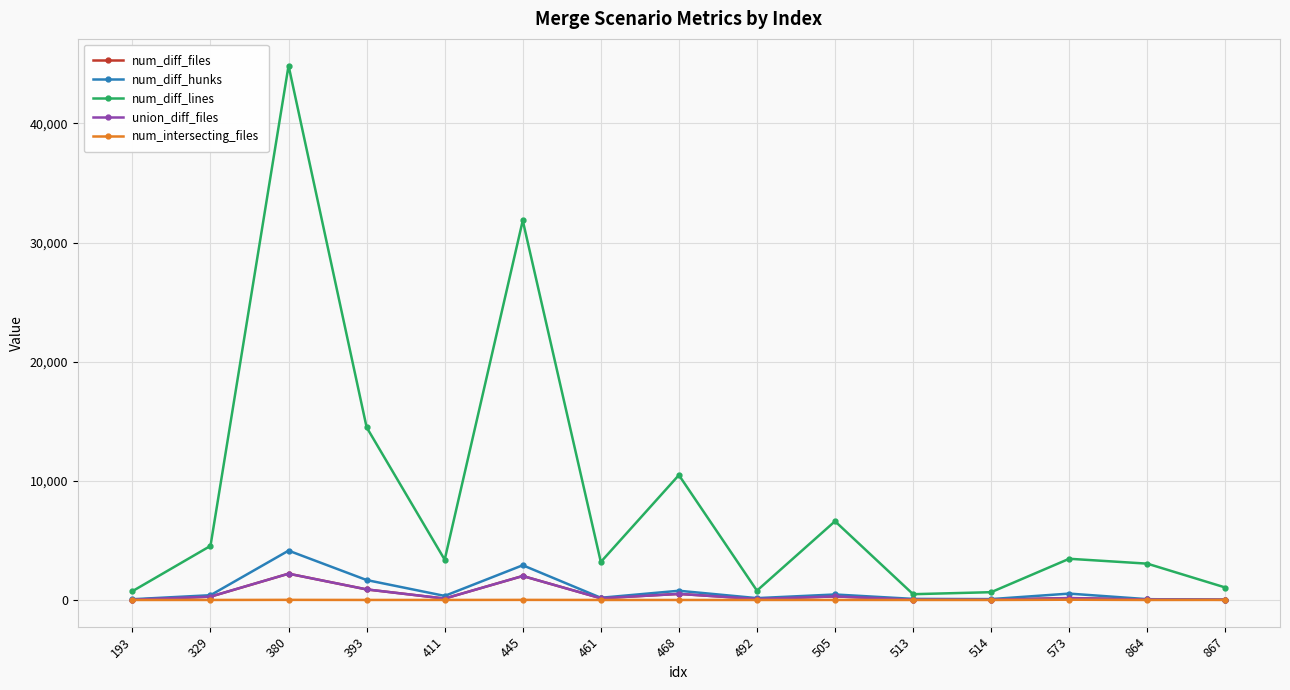

Which series has the largest total across all categories?

num_diff_lines